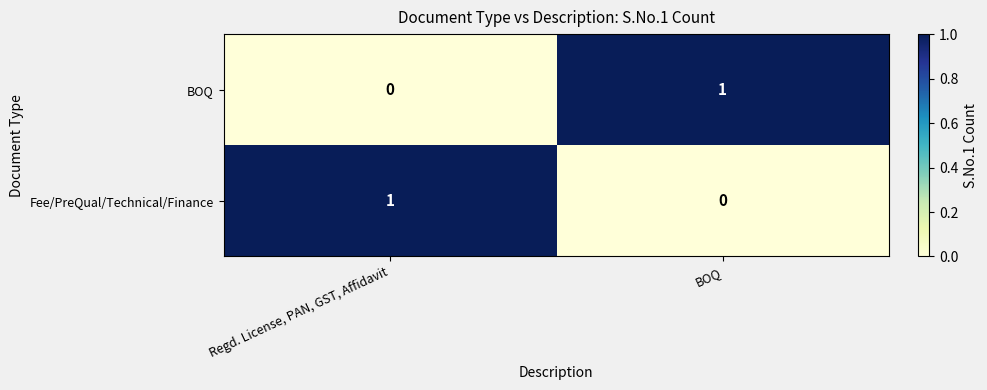

At BOQ, list the series in order from largest to smallest.

BOQ, Fee/PreQual/Technical/Finance